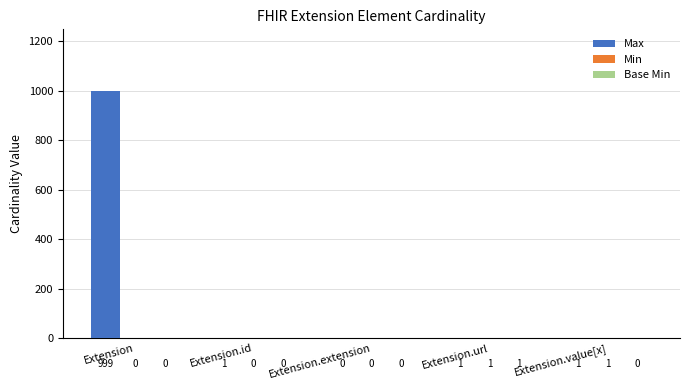

What is the maximum value shown in the chart?

999